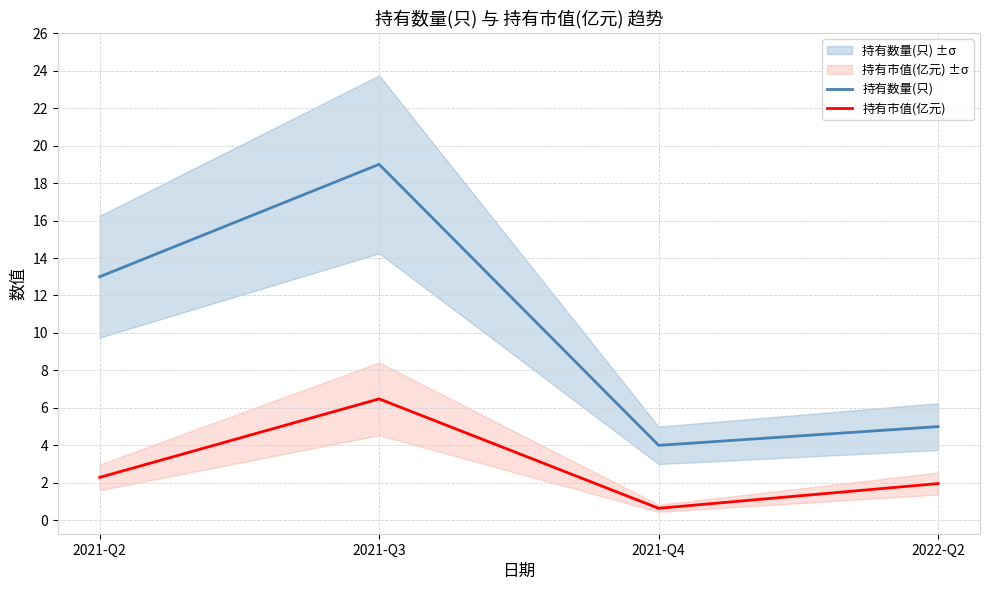

What is the total value across all series at 2021-Q2?

15.3